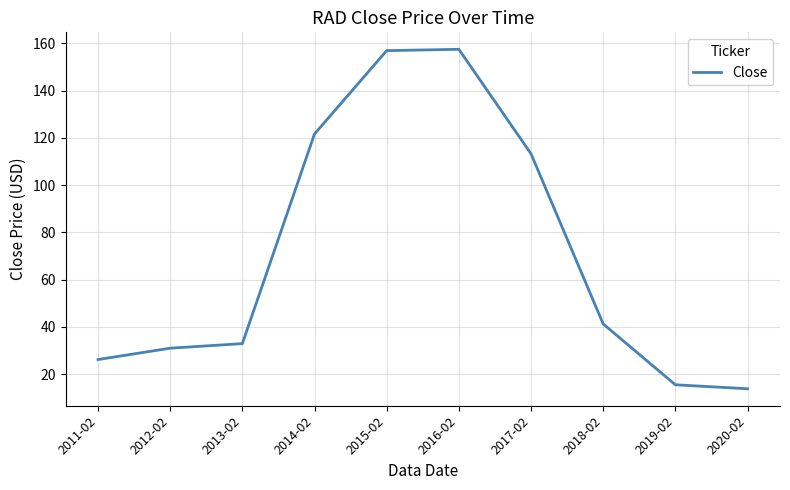

Is it true that the value at 2016-02 is 70.2?

False